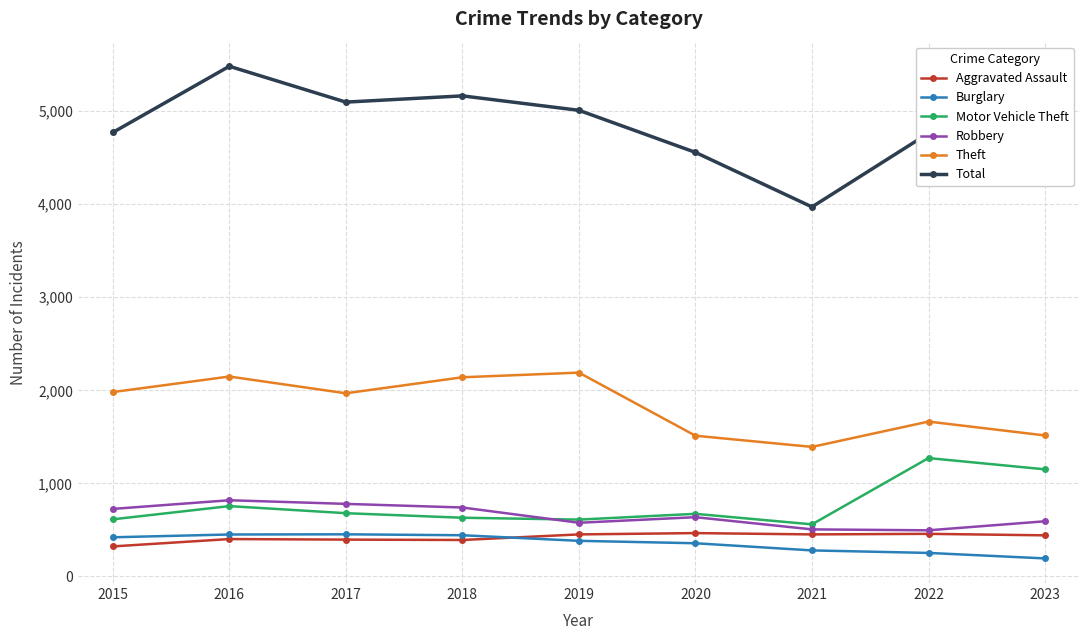

What is the spread (max minus min) of values at 2020?

4199